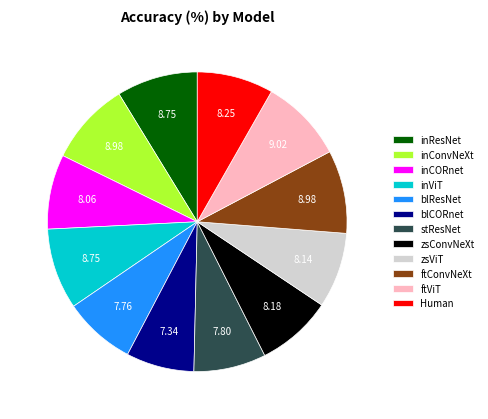

True or false: blCORnet accounts for 1% of the total.

False